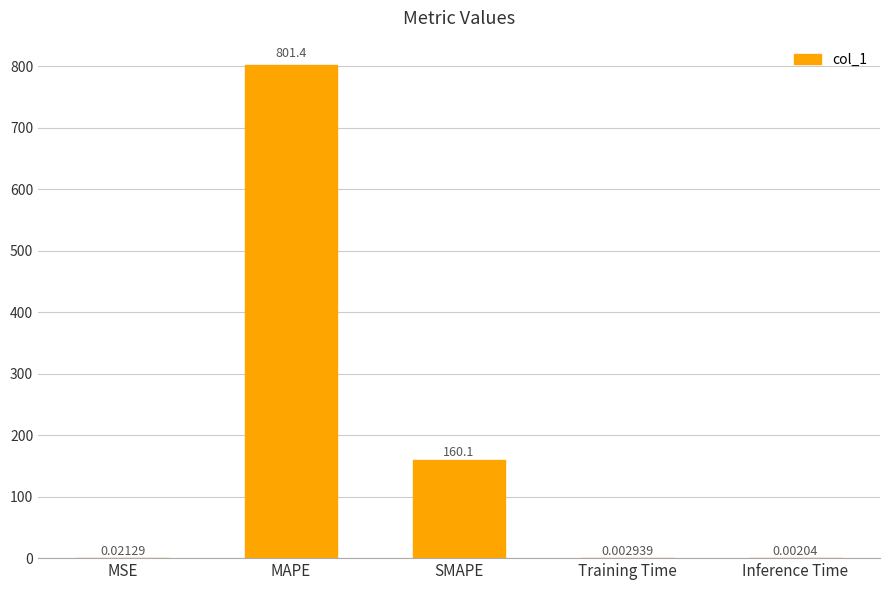

What is the sum of all values?

961.5